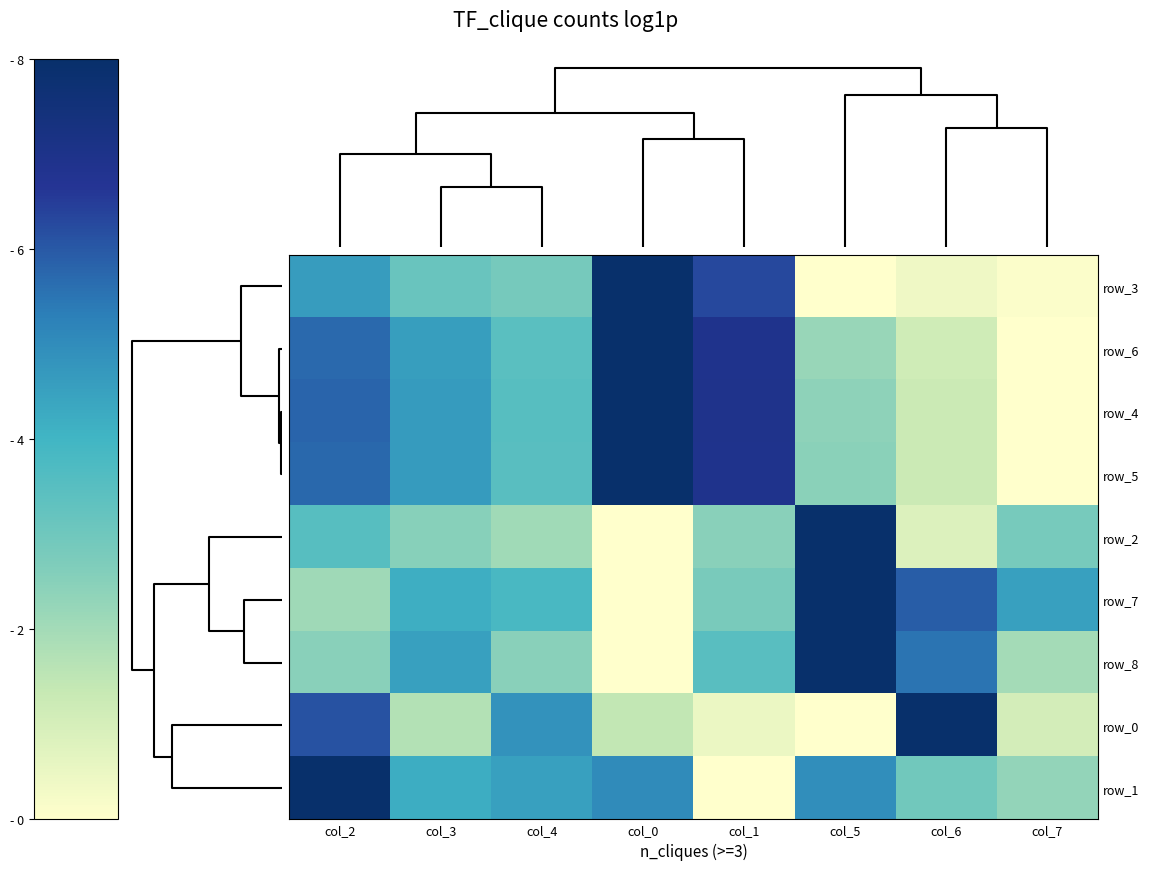

What is the average value of the row_1 series?

4.0